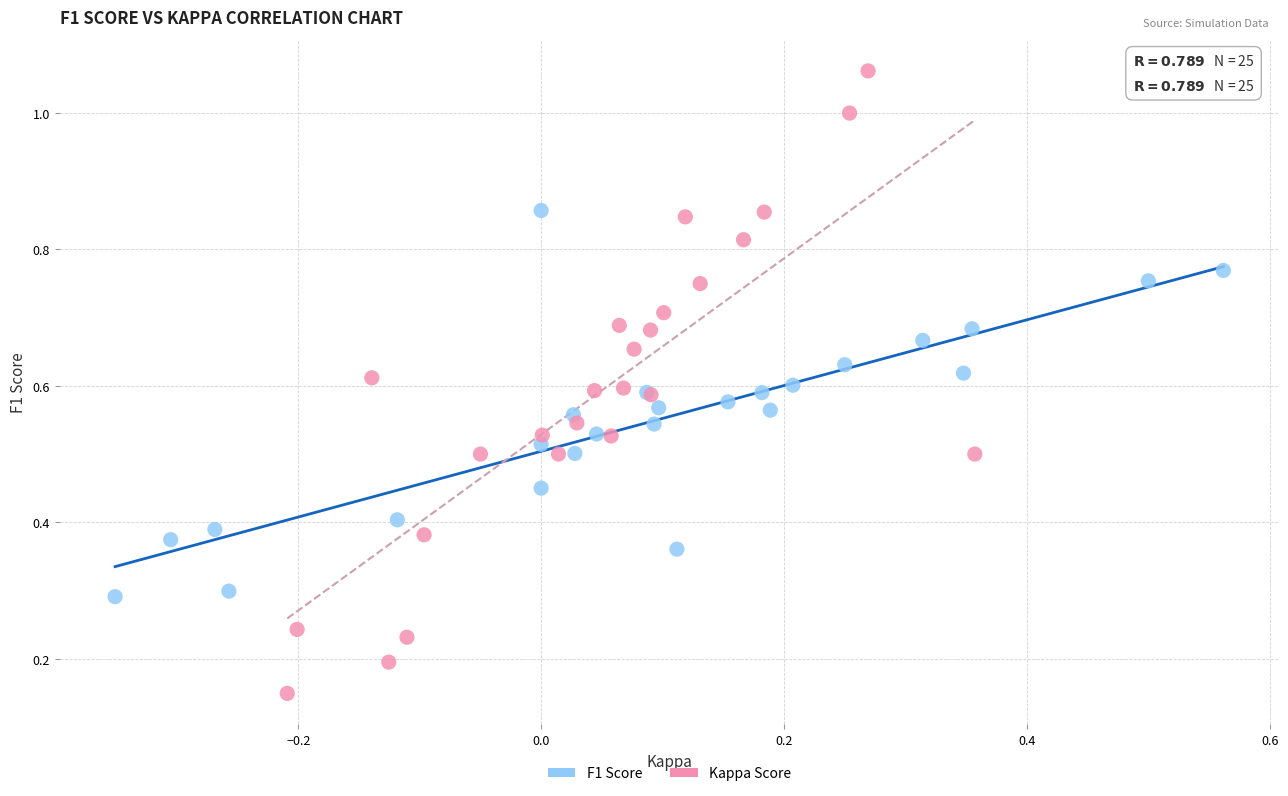

Which series reaches the maximum Y coordinate?

Kappa Score